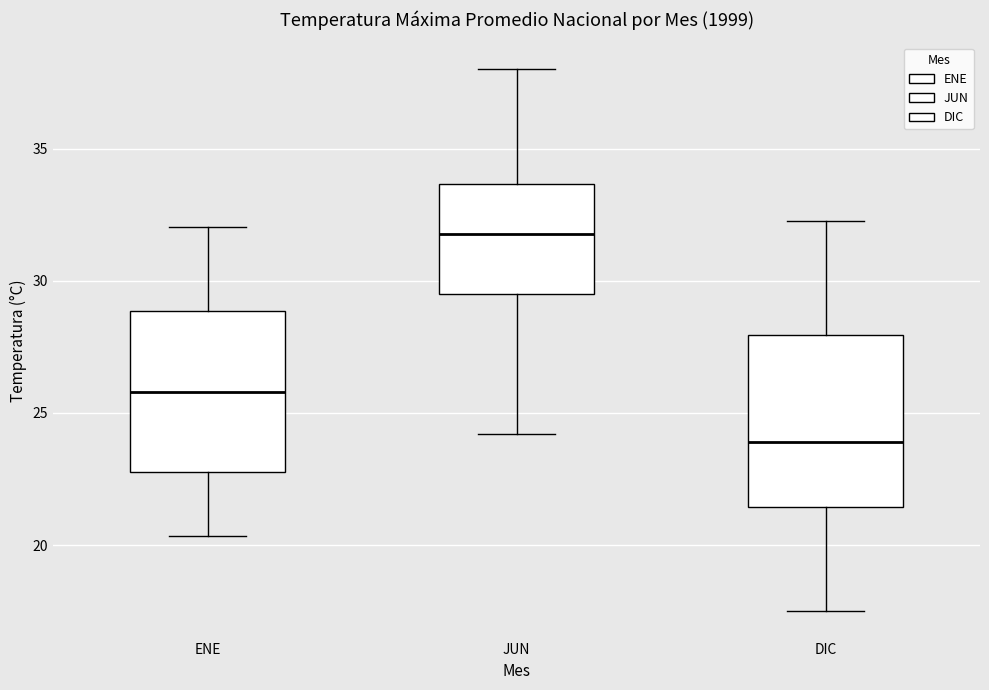

Where is the upper edge of the box for DIC on the y-axis? The values are not printed on the chart, so give them approximately, as read against the axis.

28.0